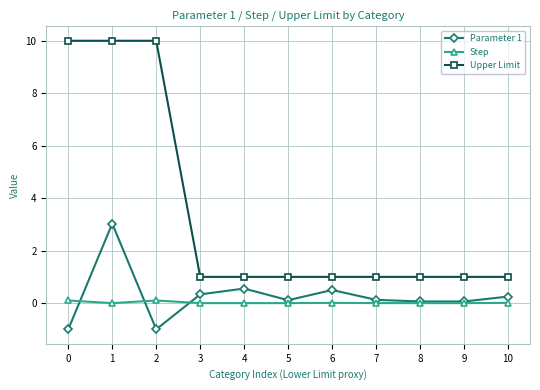

What is the total value across all series at 10?

1.3